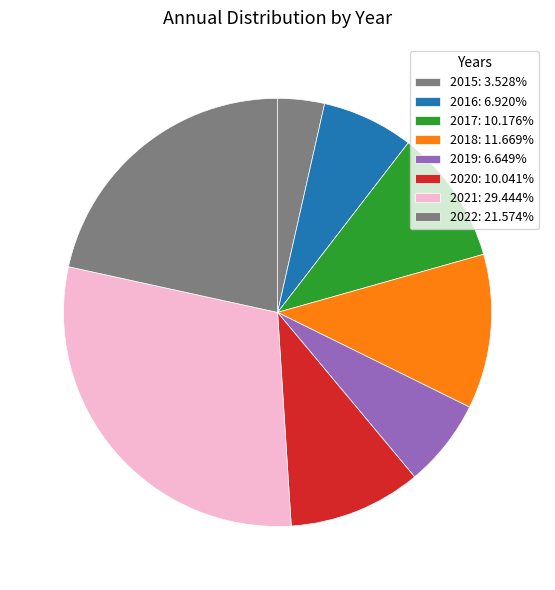

Which slice is the smallest?

2015